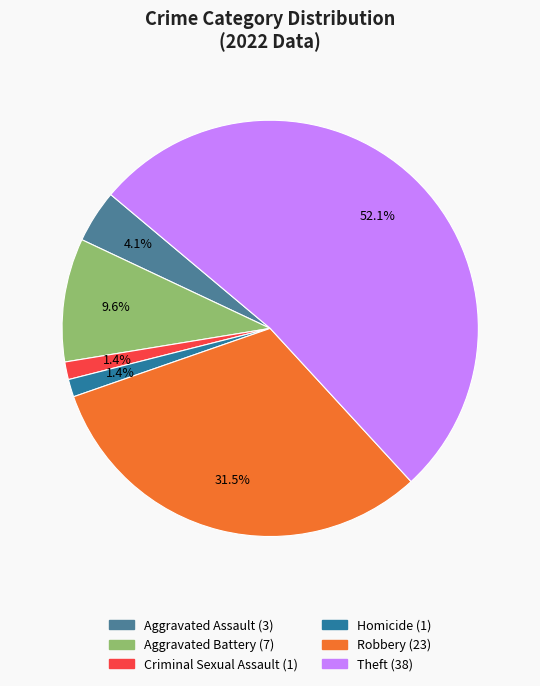

Is there a majority slice in this chart?

Yes